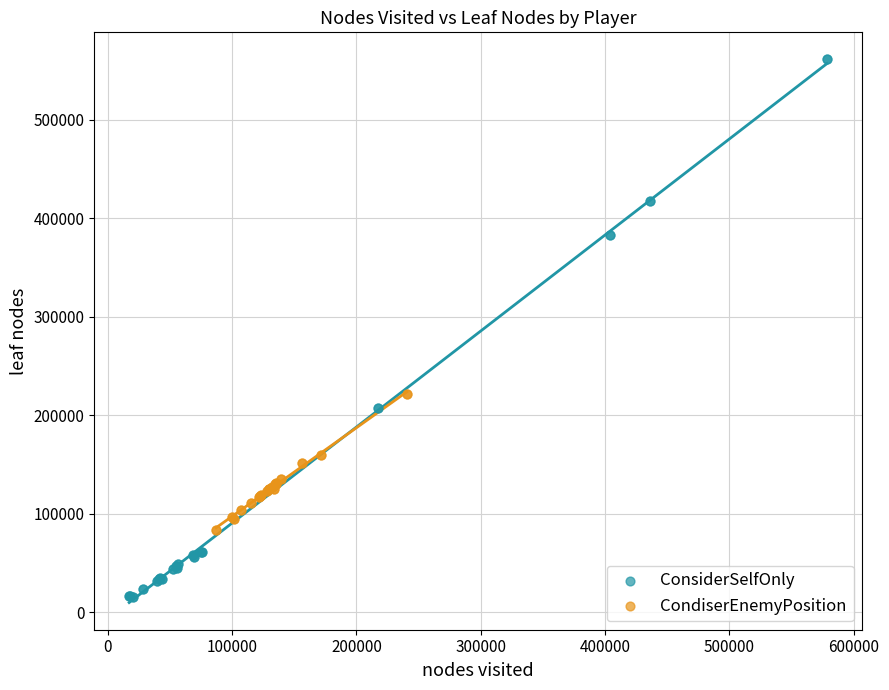

Which series contains the lowest Y value?

ConsiderSelfOnly